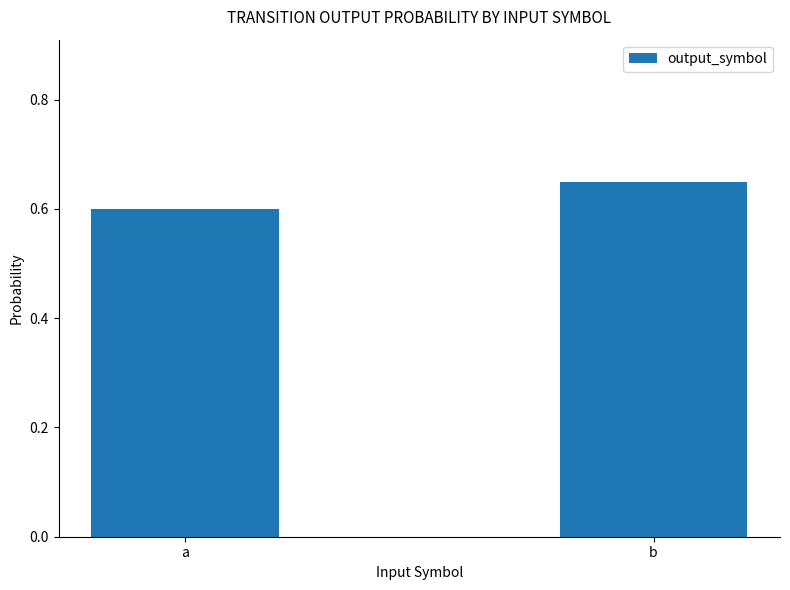

Which category has the highest value across all series?

b